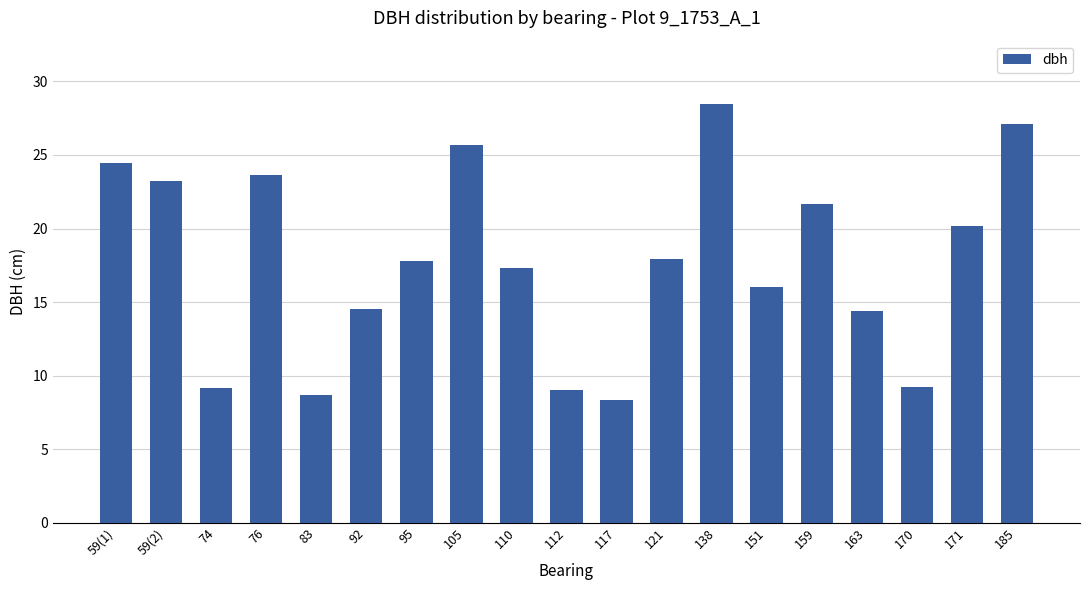

What is the sum of all values?

336.7